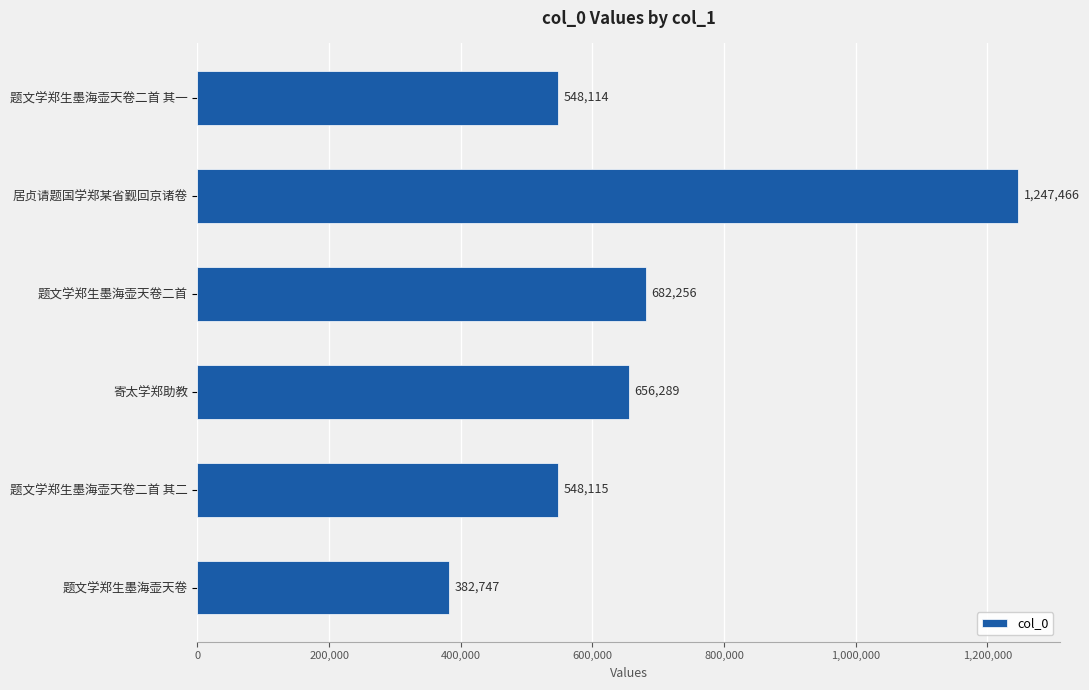

Are the bars grouped side by side (vs. stacked)?

No